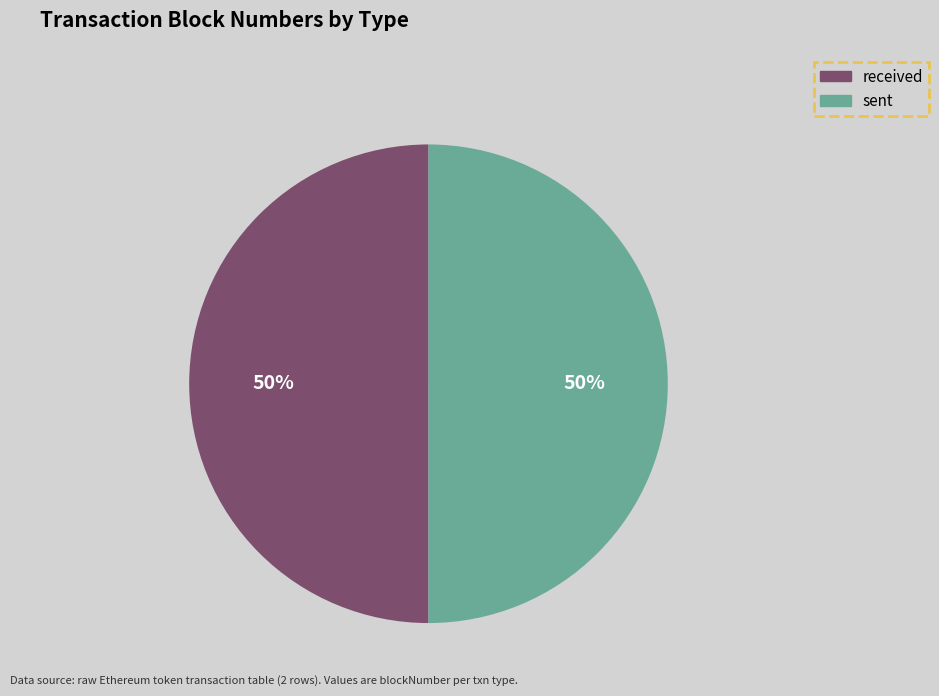

Do received and sent together represent more than half of the pie?

Yes